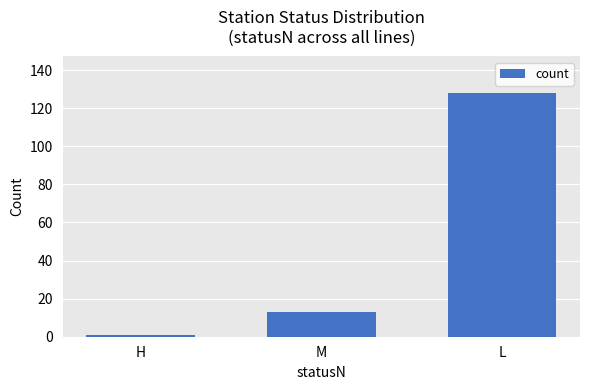

How many values are below 13?

1